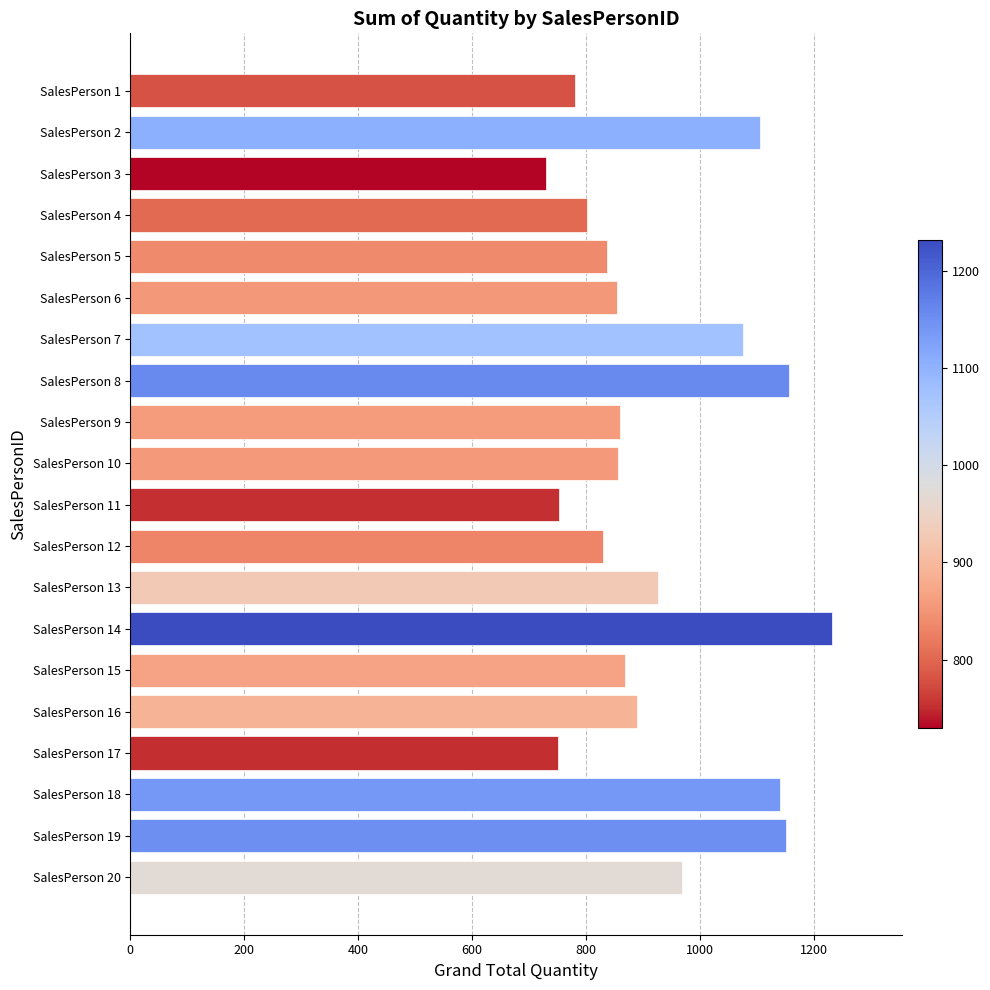

How many distinct data groups are displayed?

1